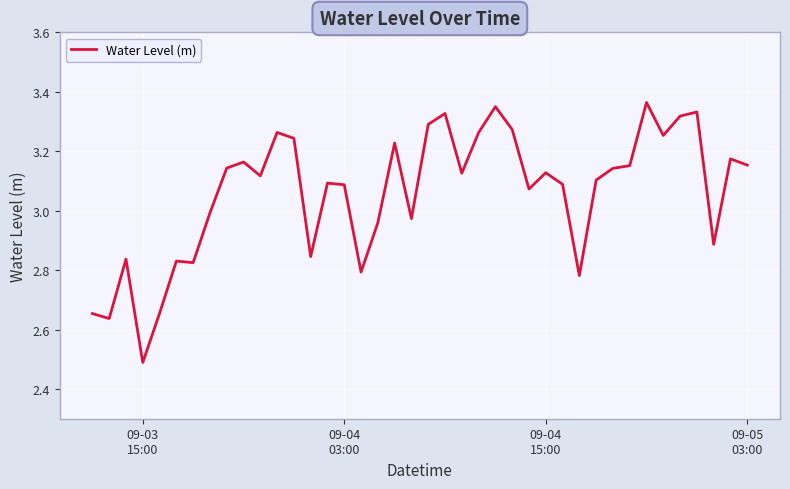

What is the smallest value displayed?

2.5